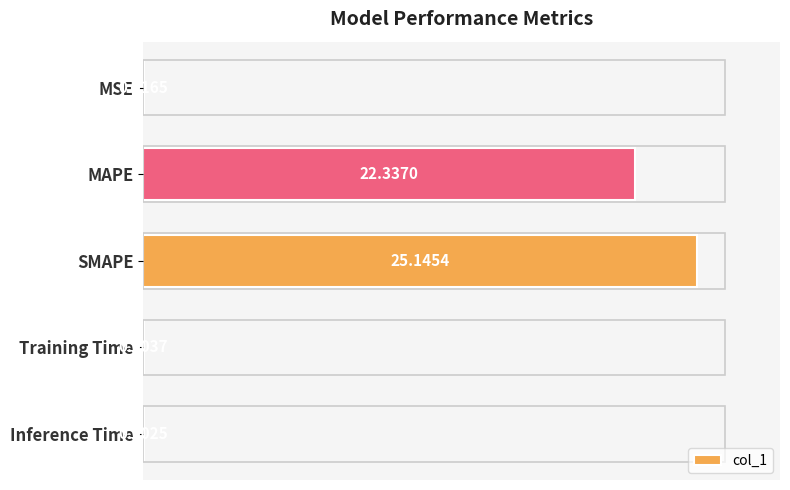

At which label is the value closest to 12?

MAPE